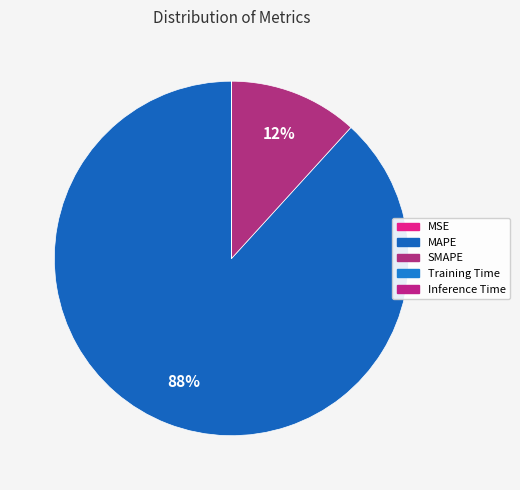

Is it true that MSE is 0% of the pie?

True